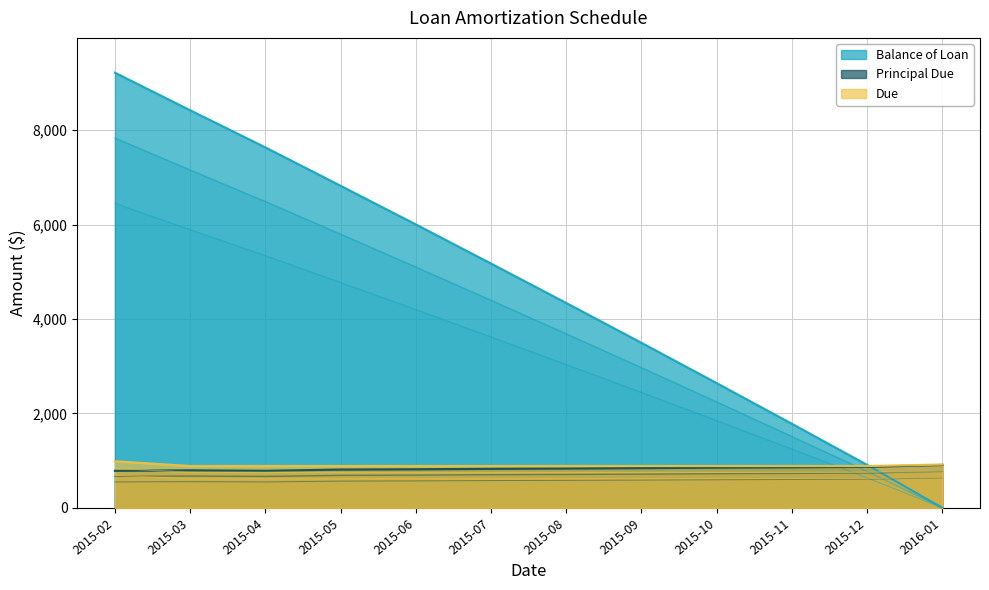

After their last crossing, which series has the higher values: Principal Due or Balance of Loan?

Principal Due